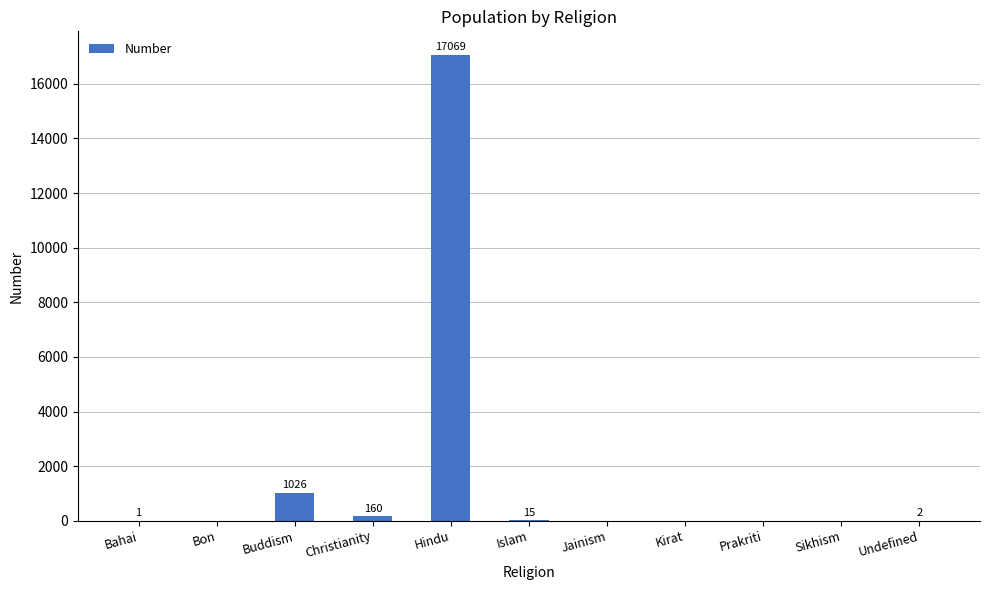

What is the sum of all values?

18273